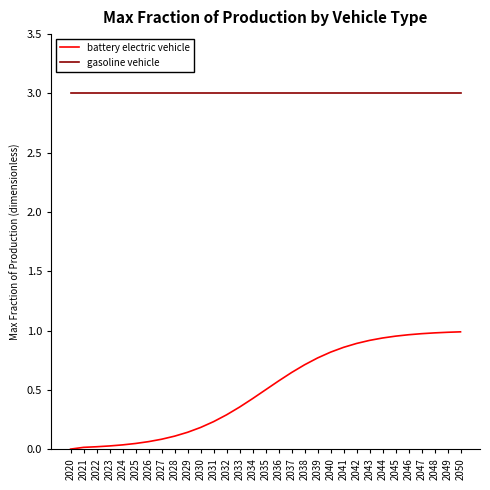

What is the maximum value for gasoline vehicle?

3.0